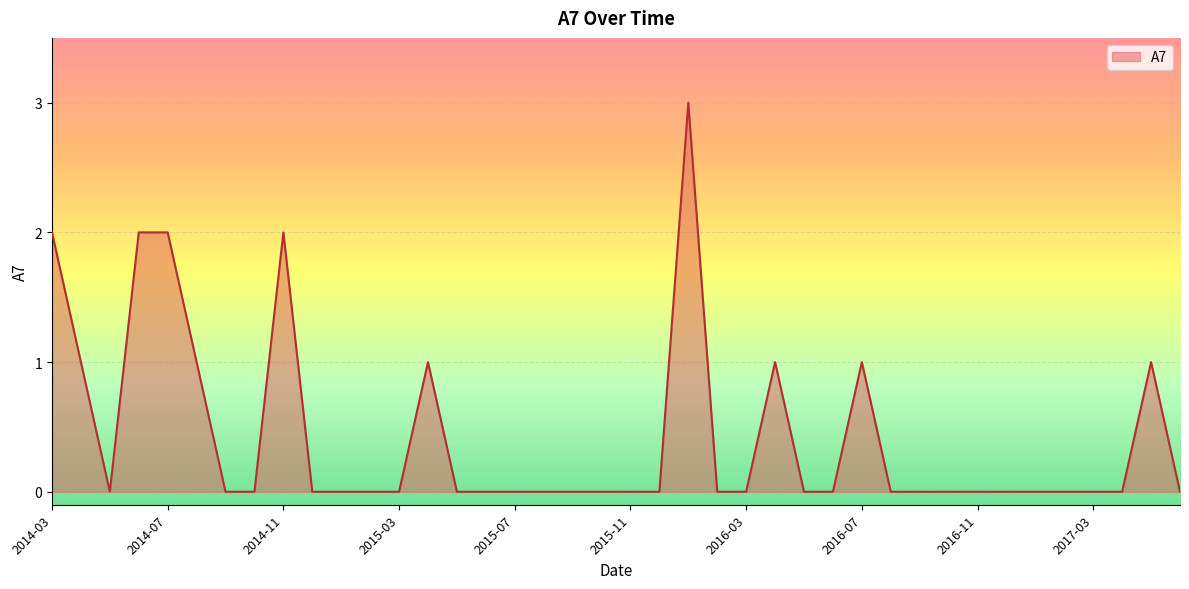

How many values are between 0 and 1?

35